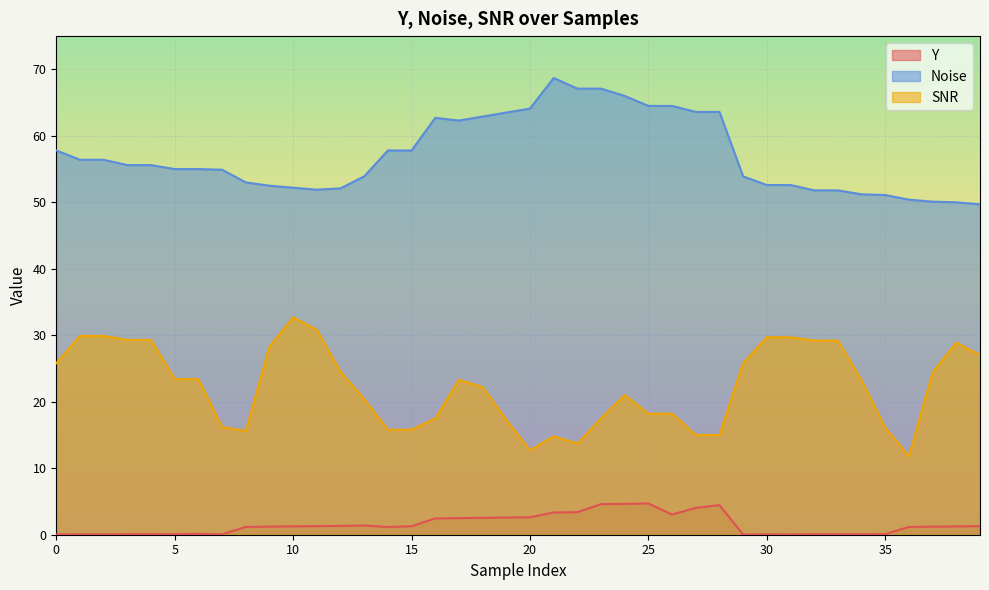

Rank the series by their maximum value, from lowest to highest.

Y, SNR, Noise